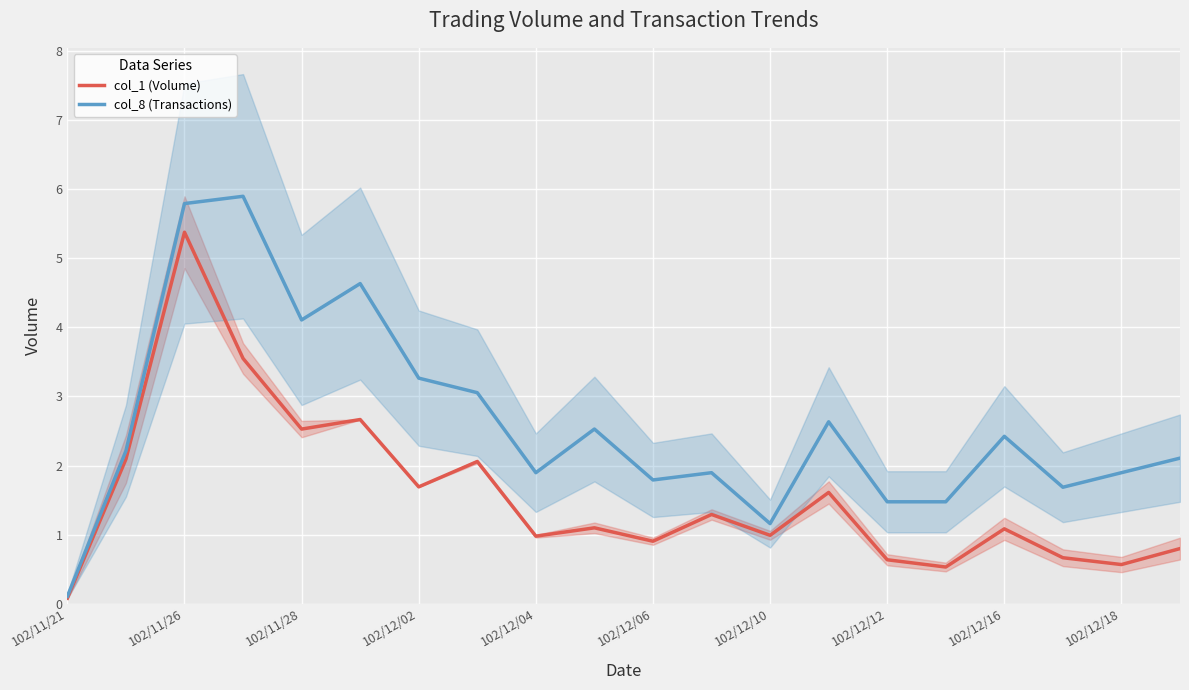

Which series has the widest spread of values?

col_8 (Transactions)